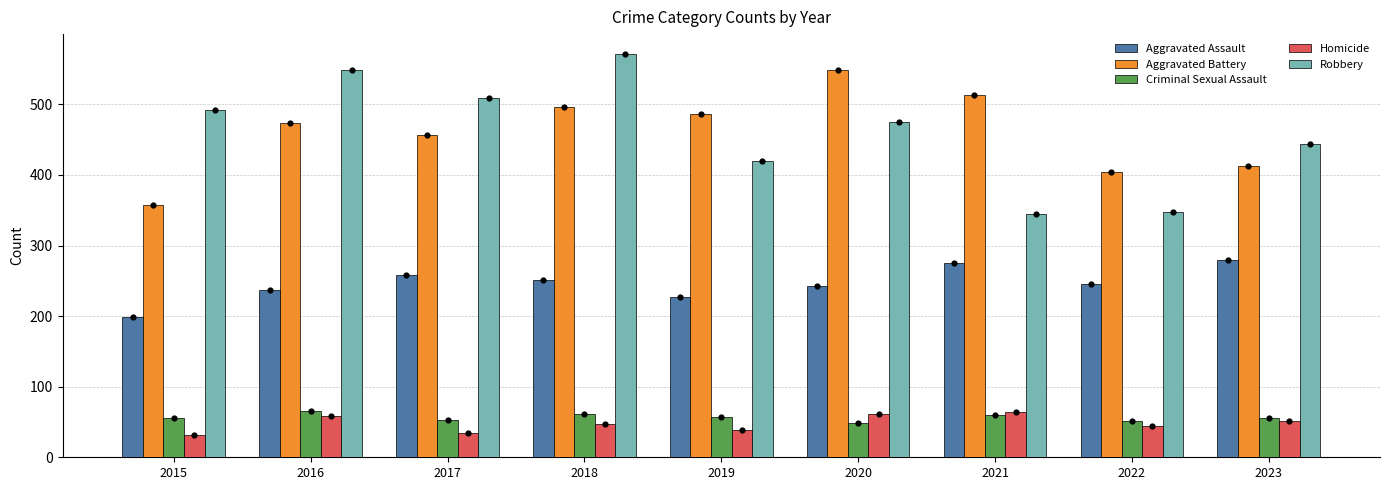

At how many categories does at least one series exceed 51?

9